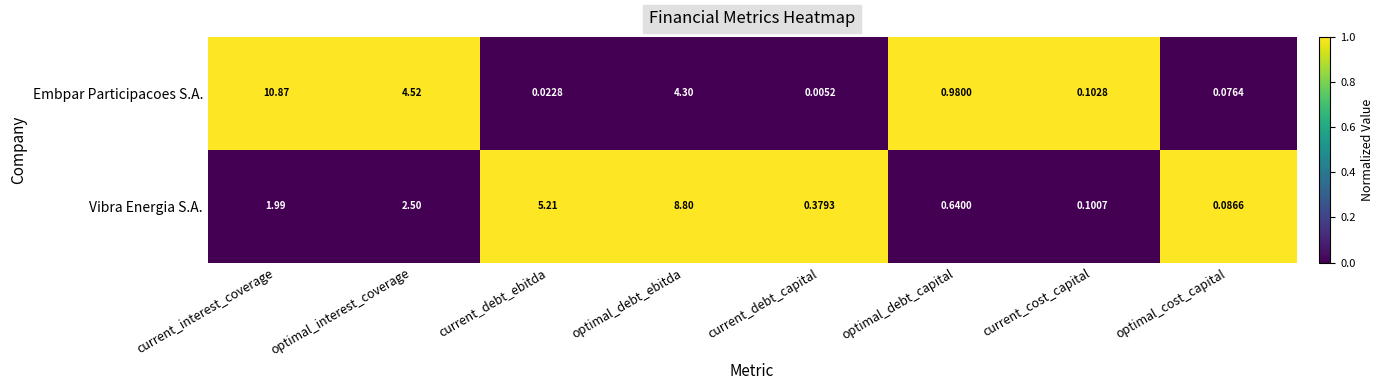

Where is Vibra Energia S.A. nearest to the value 4?

current_debt_ebitda